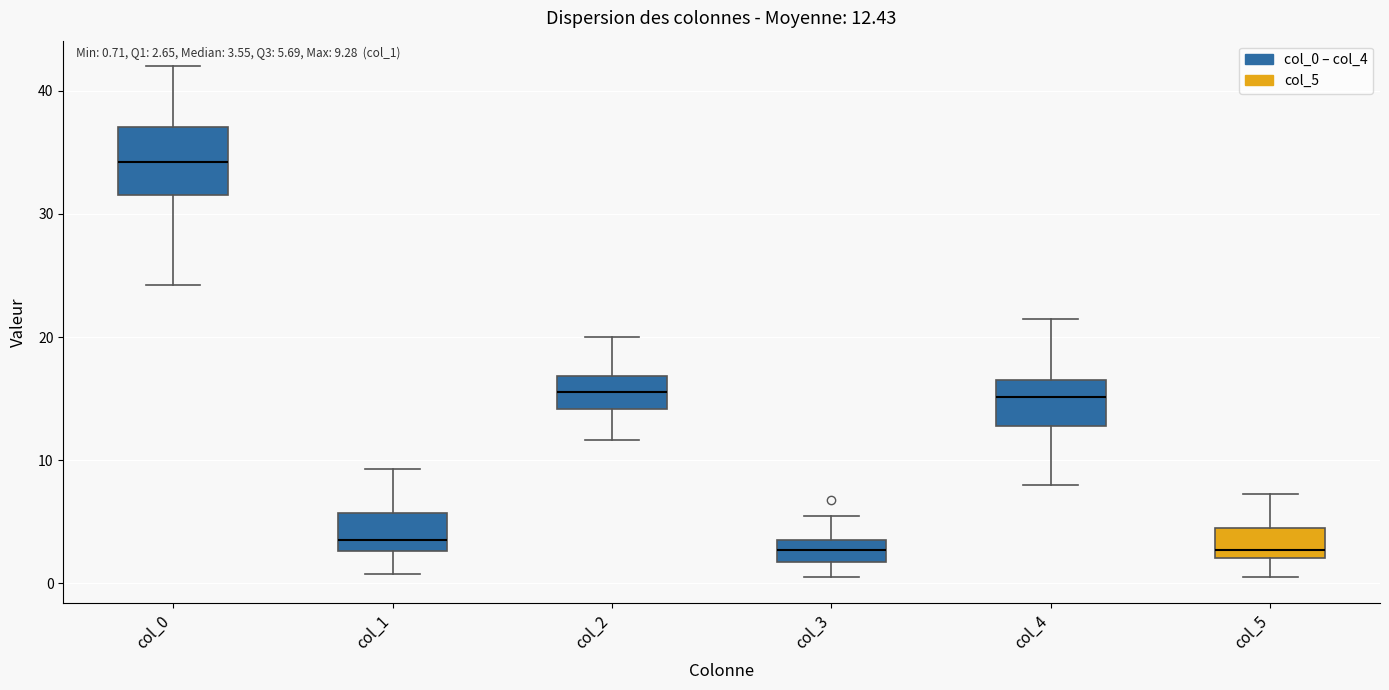

Which box is the tallest, from its lower edge to its upper edge?

col_0